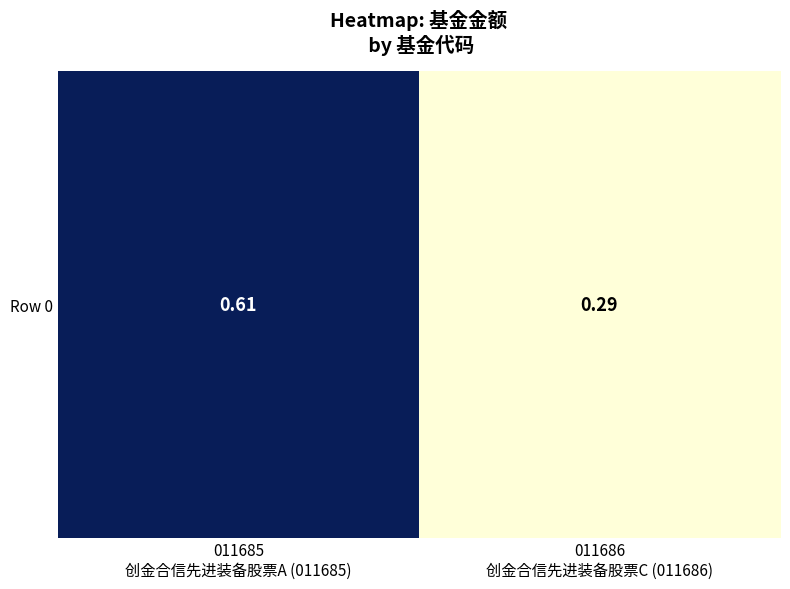

Where is the data nearest to the value 0?

011686
创金合信先进装备股票C (011686)